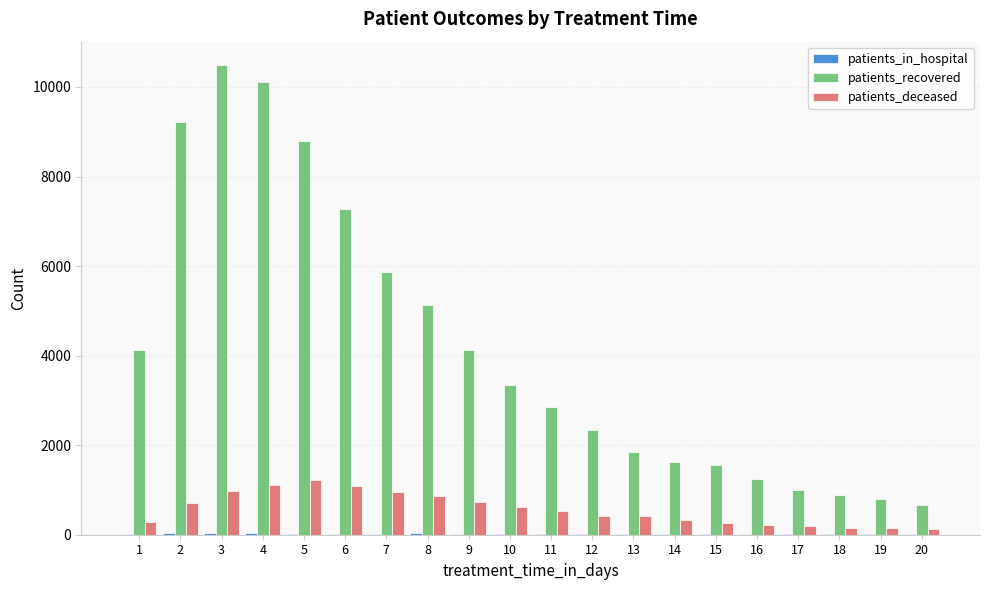

Which series has the largest total across all categories?

patients_recovered